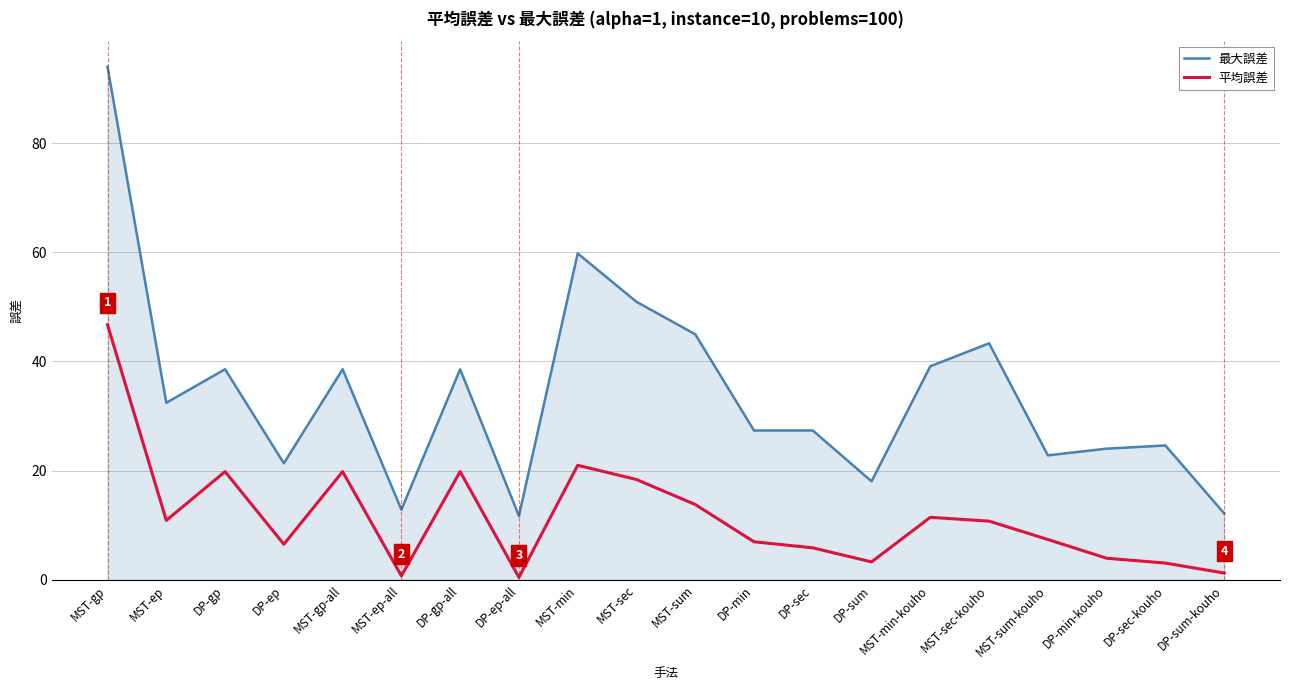

Is the value of 最大誤差 at MST-ep-all greater than the value of 平均誤差 at MST-ep-all?

Yes